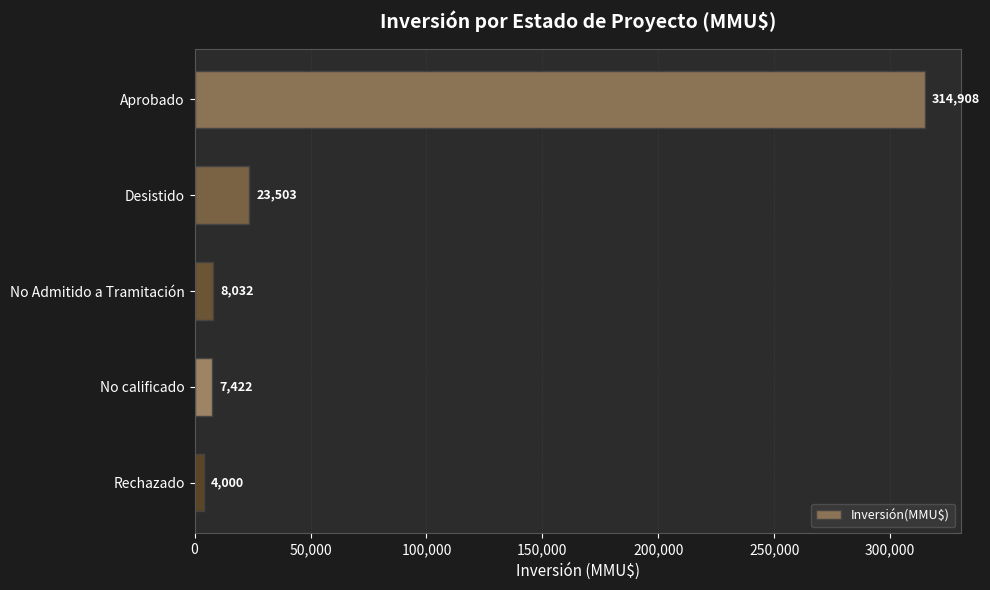

What position from the top is Rechazado?

5